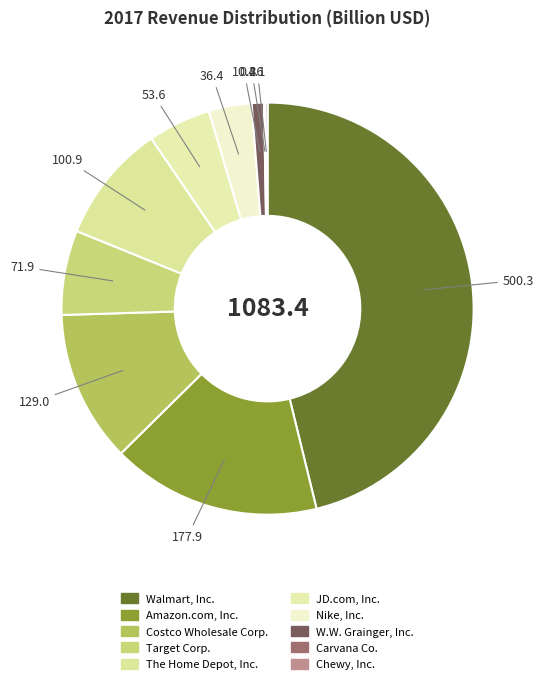

True or false: The Home Depot, Inc. accounts for 1% of the total.

False